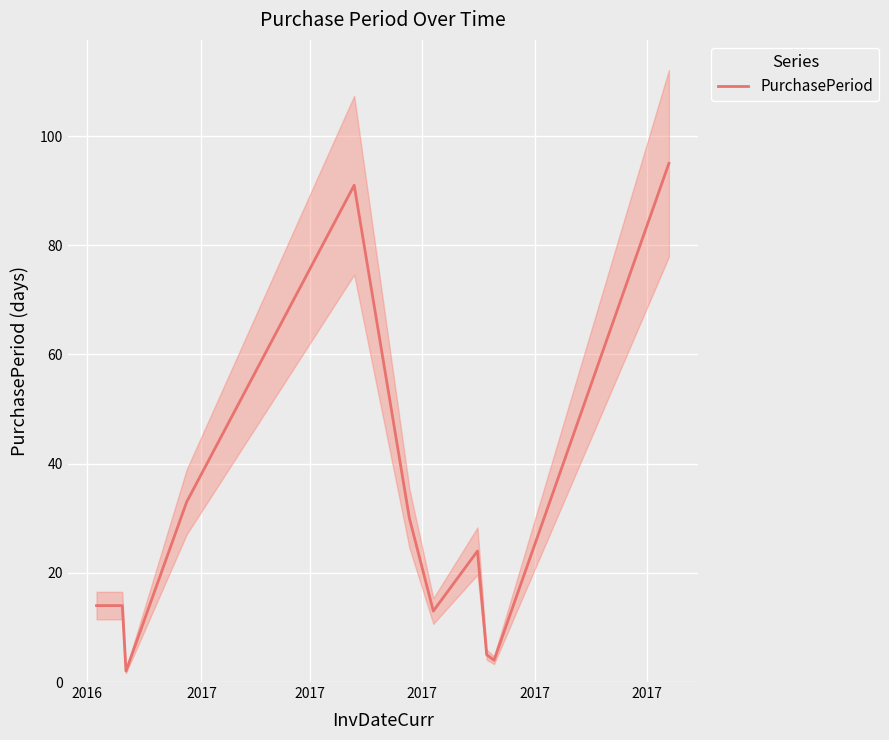

True or false: there are more than 1 points higher than both neighbors.

True